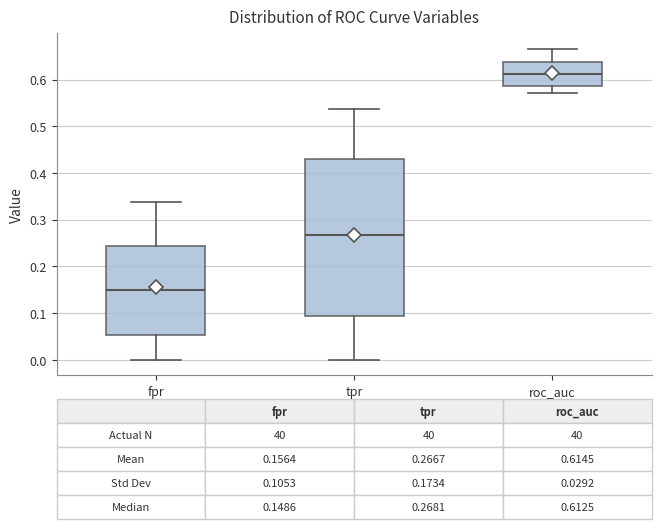

Which box has the lowest median line?

fpr